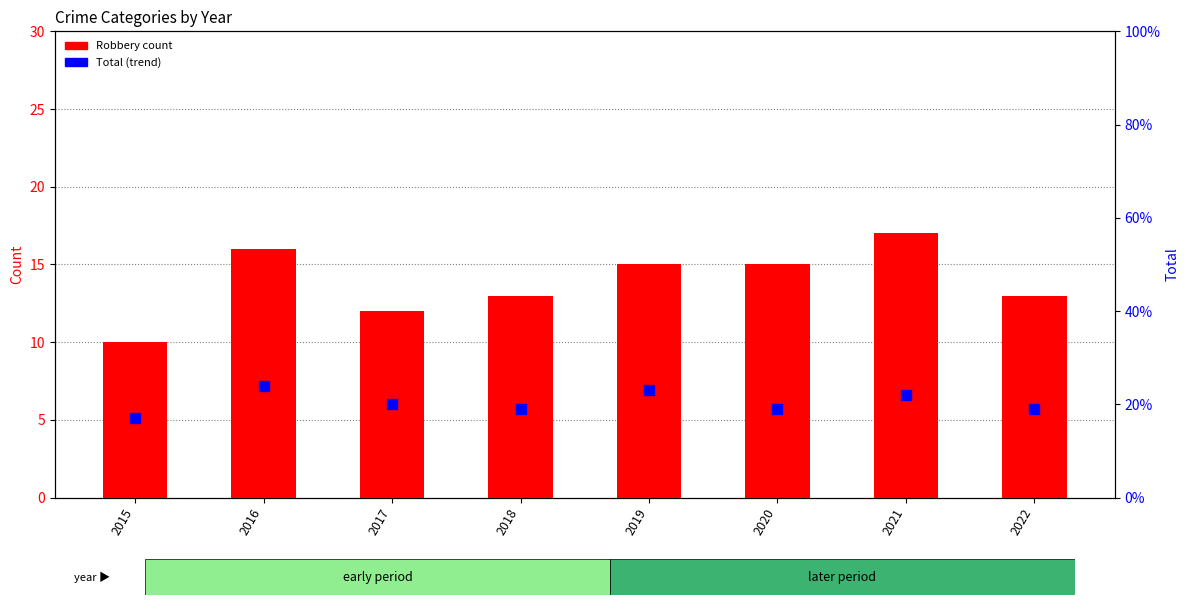

Which series has the largest total across all categories?

Total (percentile rank)